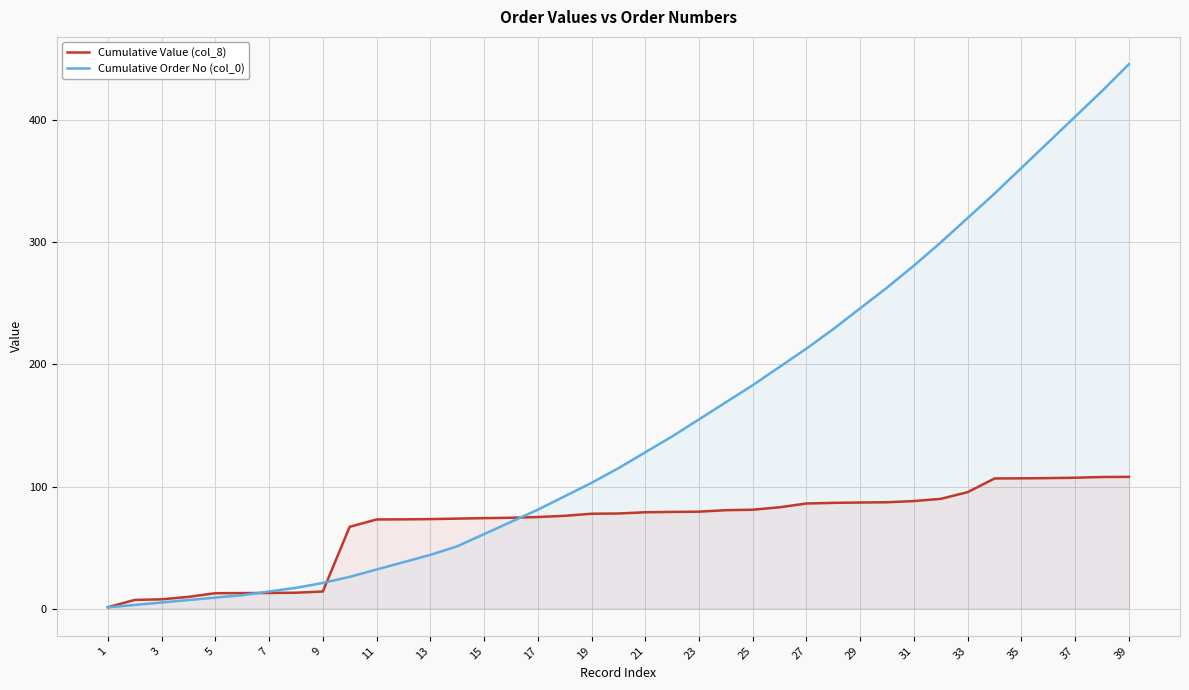

What is the greatest value displayed?

446.0